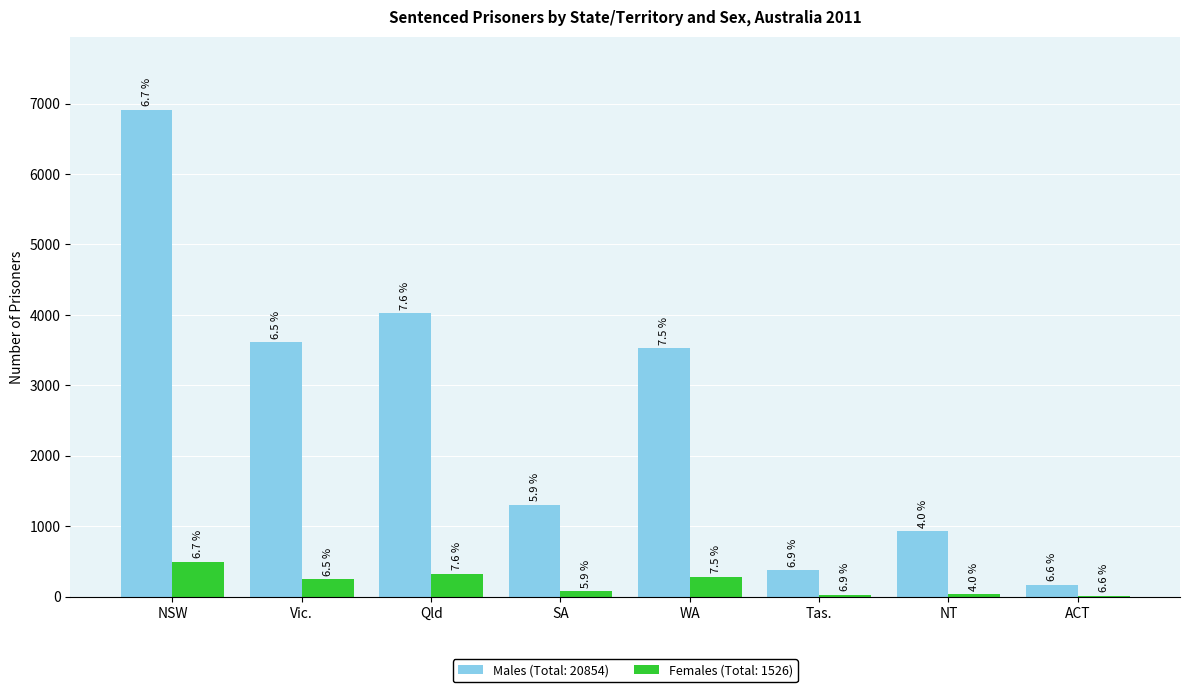

What are all the series names shown in the legend?

Males (Total: 20854), Females (Total: 1526)